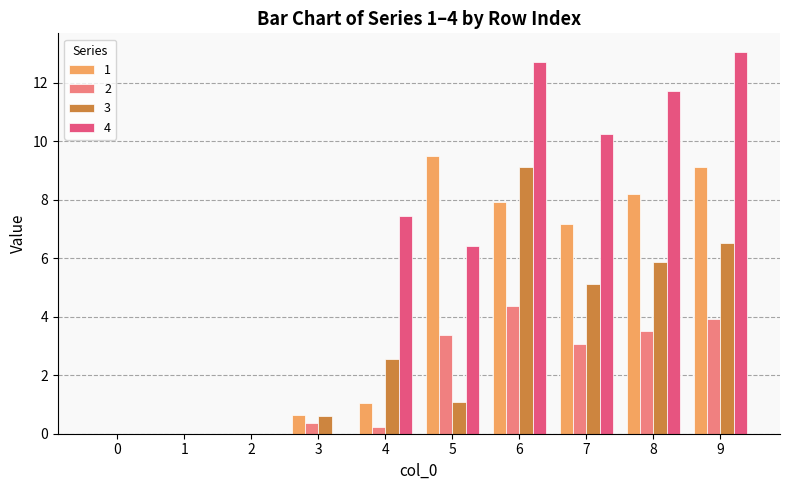

How many data points in 1 are above 7?

5